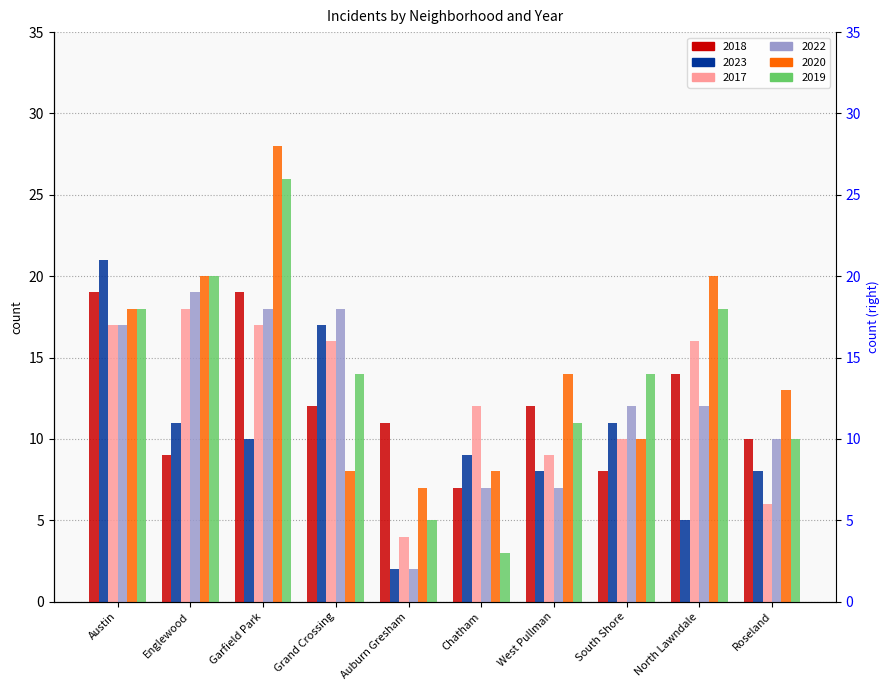

How many bars are there in each group?

6